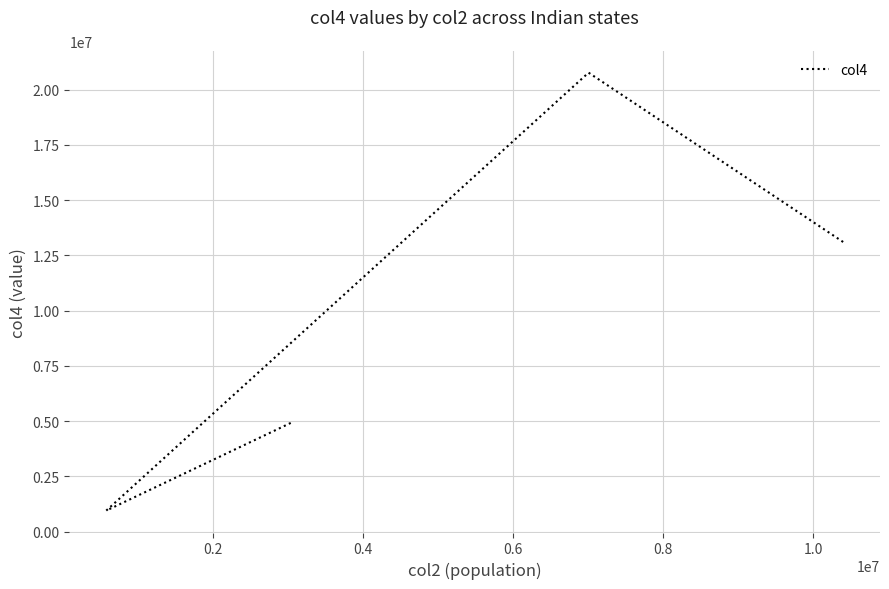

How many points are lower than both their immediate neighbors (excluding endpoints)?

1